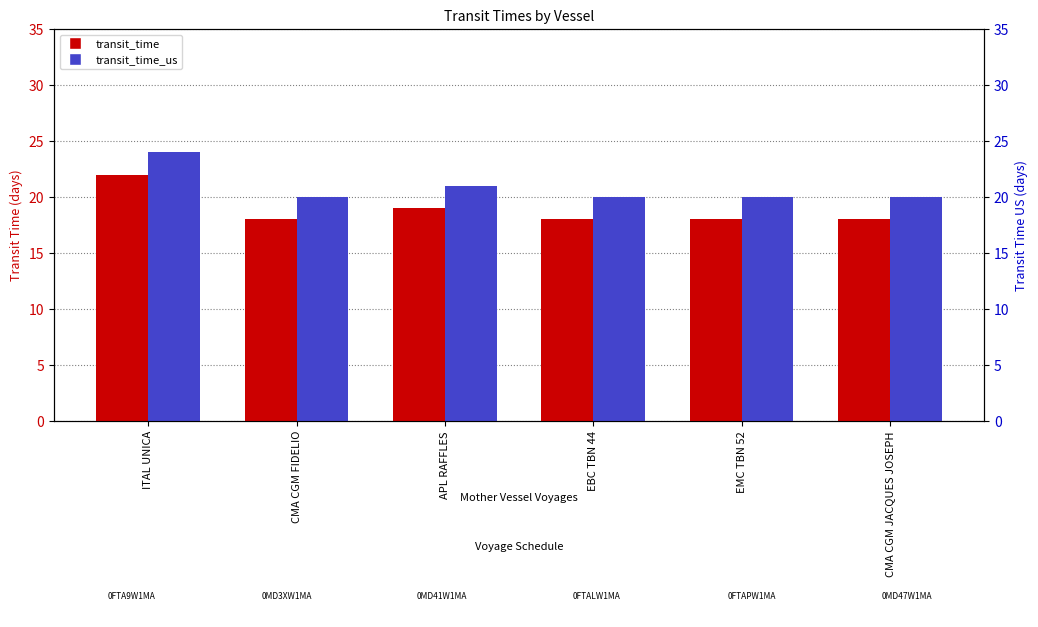

What are all the series names shown in the legend?

transit_time, transit_time_us